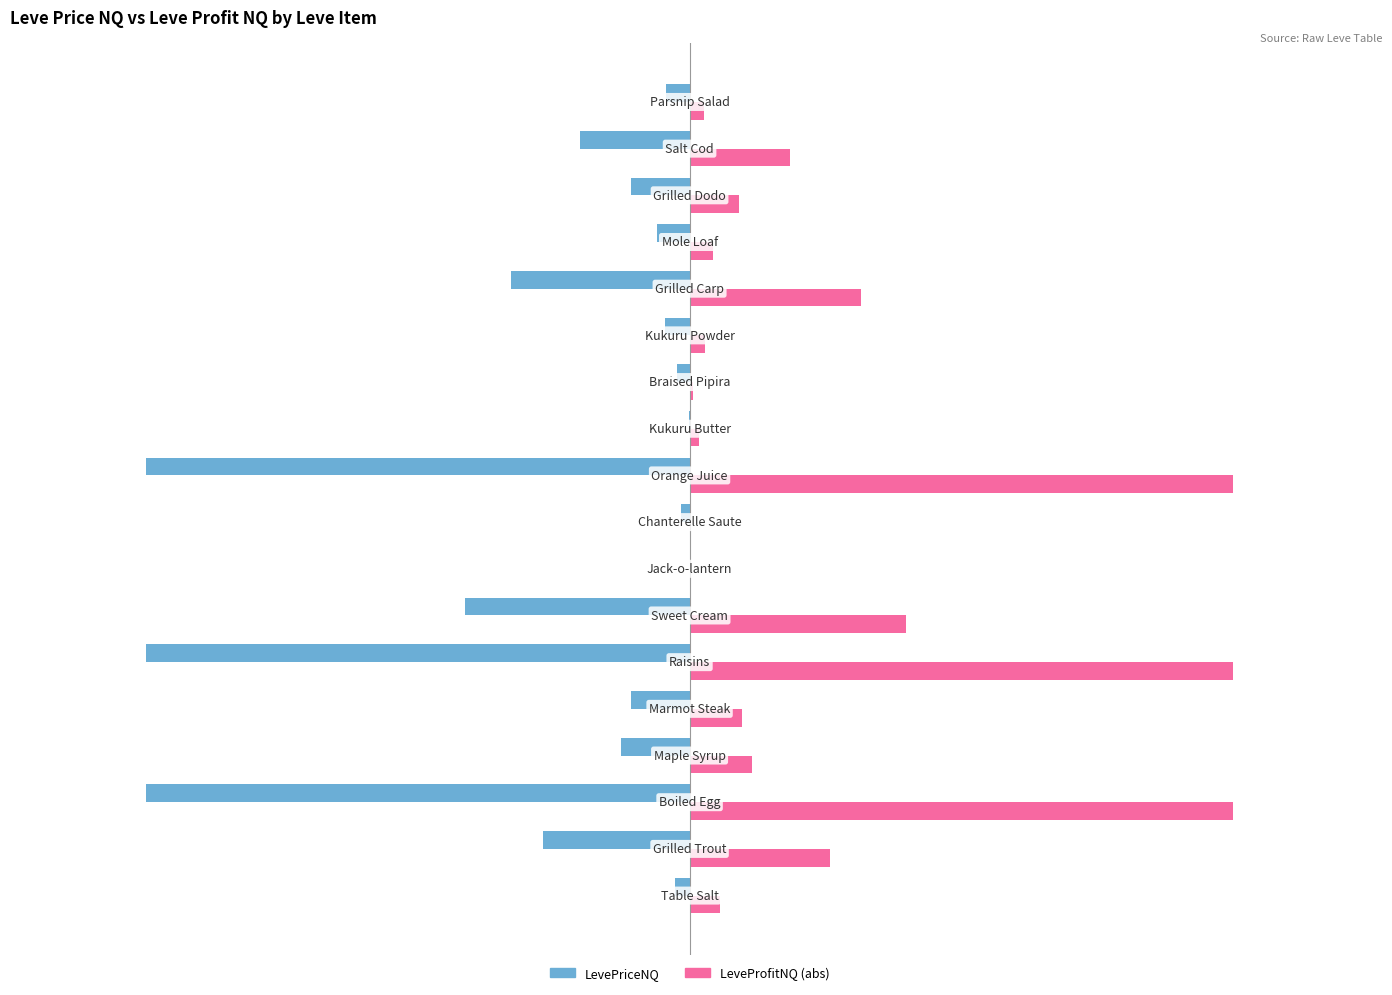

How many groups of bars are there?

18